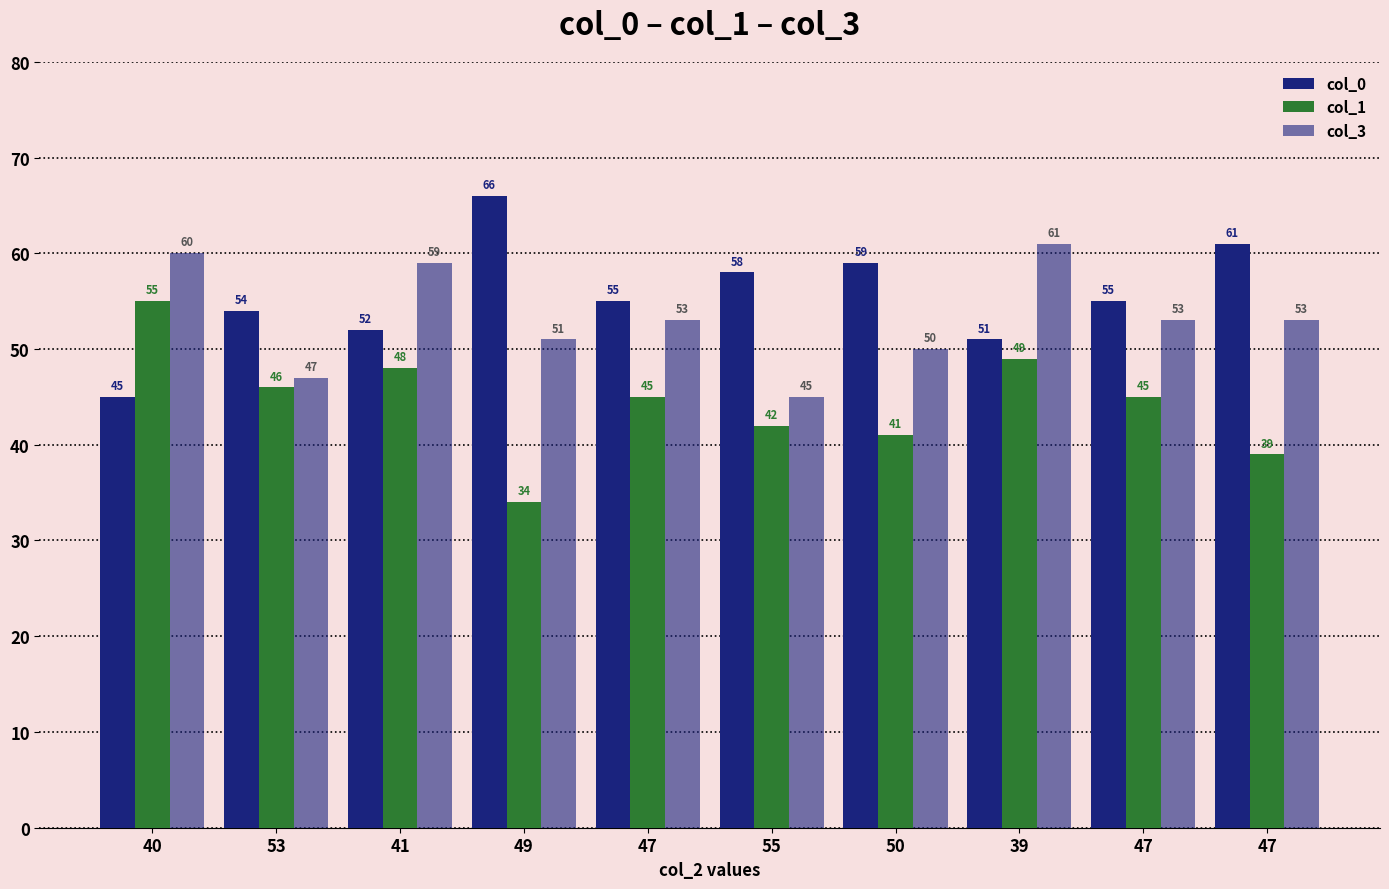

What is the label of the 8th bar from the right?

41